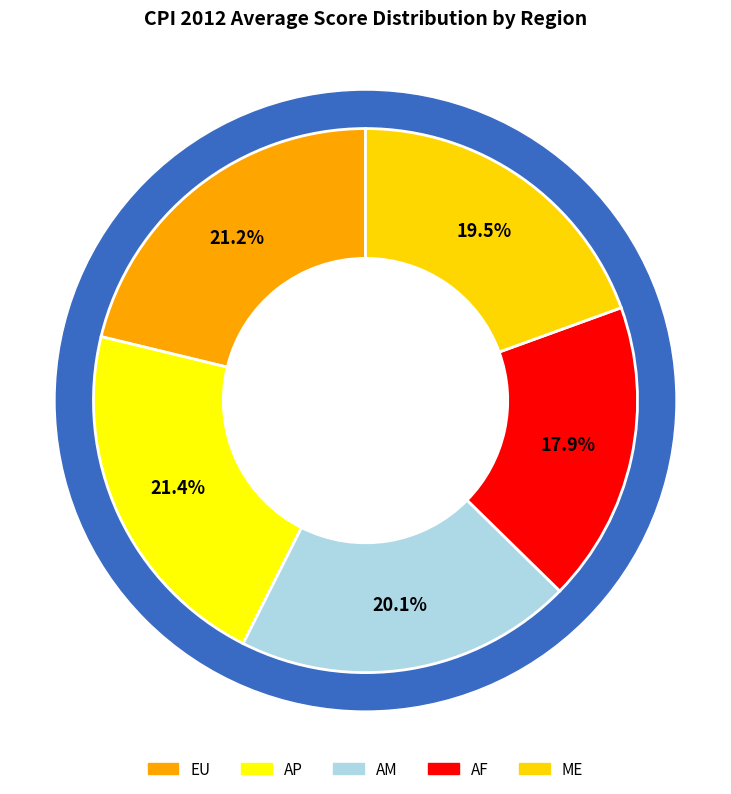

Is EU the majority of the pie?

No